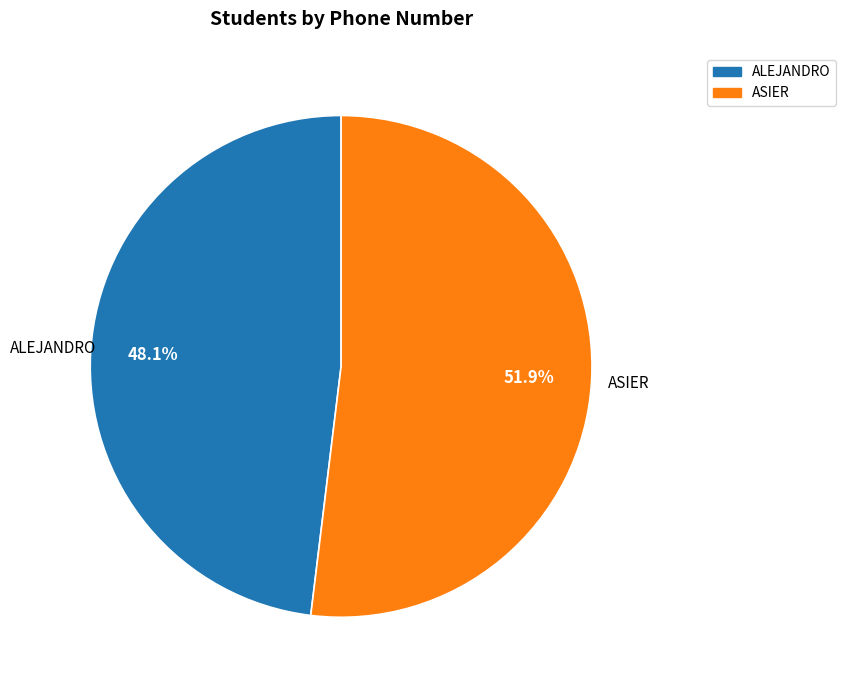

How many slices are in this pie chart?

2